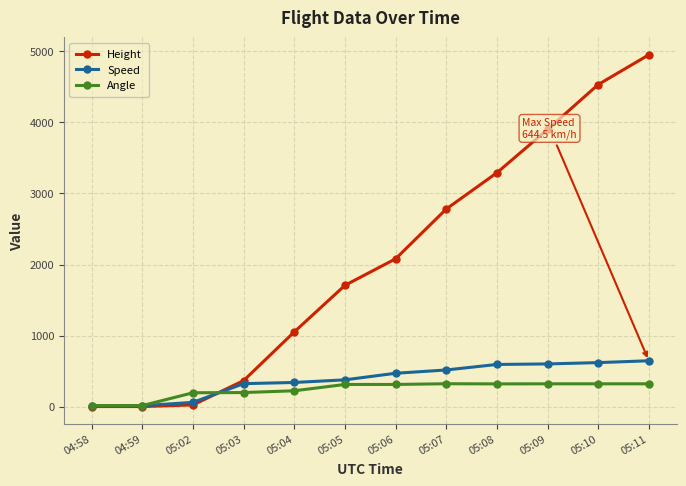

What is the sum of the Speed values at 05:03 and 04:58?

326.0